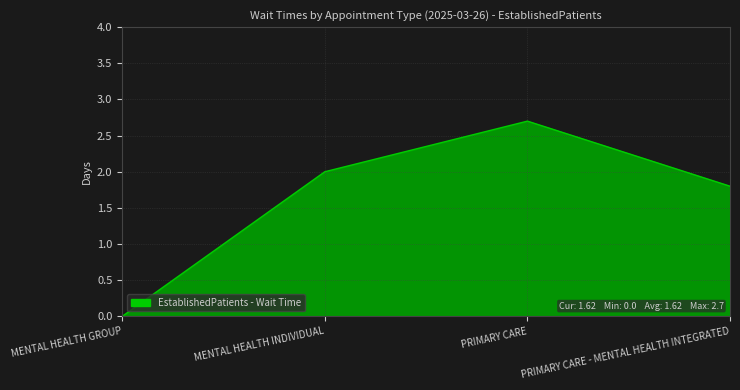

How many lines are shown in the chart?

1